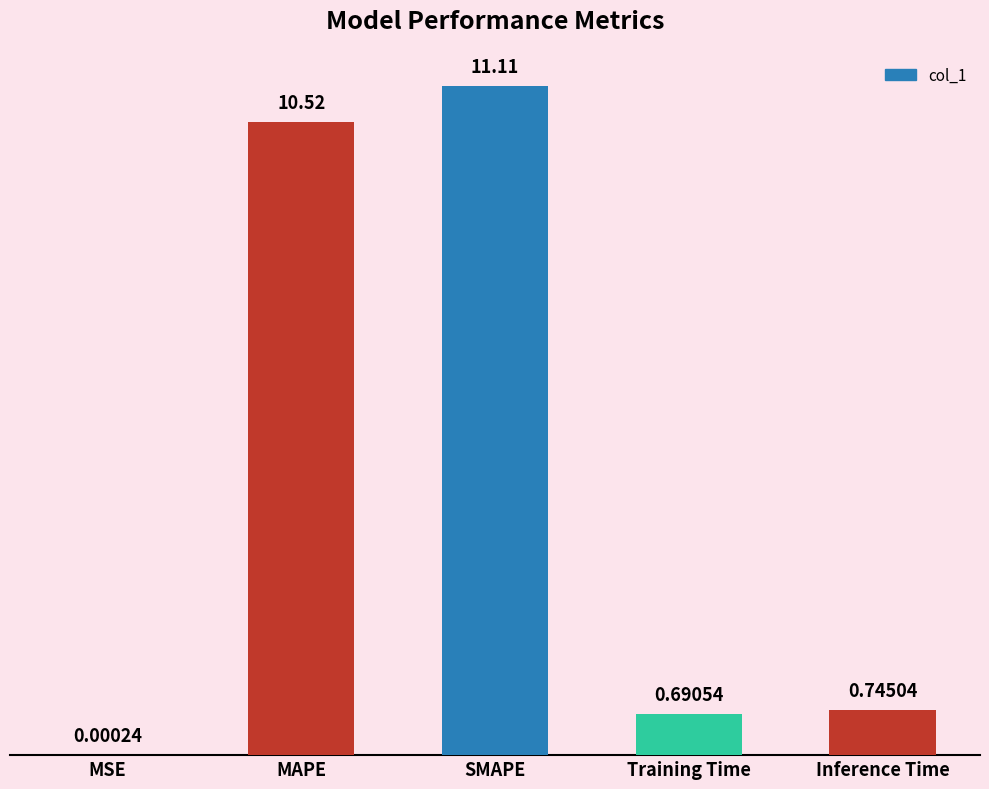

Between Training Time and Inference Time, which is larger?

Inference Time